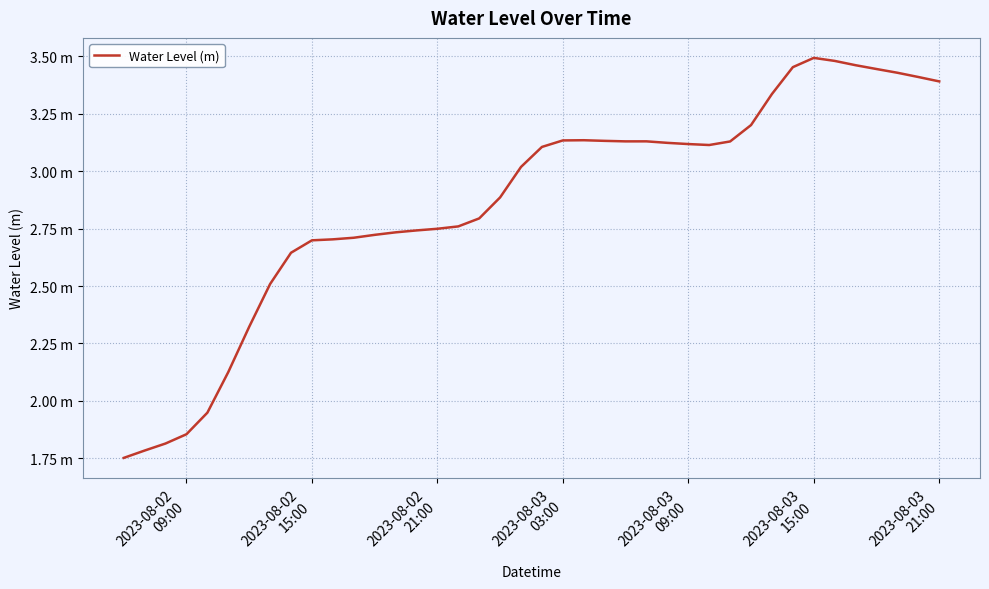

Does the chart display data point markers on the line(s)?

No